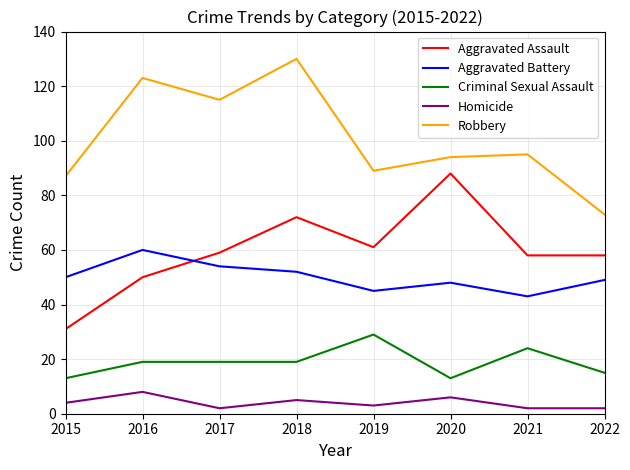

Rank the series at 2015 from lowest to highest value.

Homicide, Criminal Sexual Assault, Aggravated Assault, Aggravated Battery, Robbery